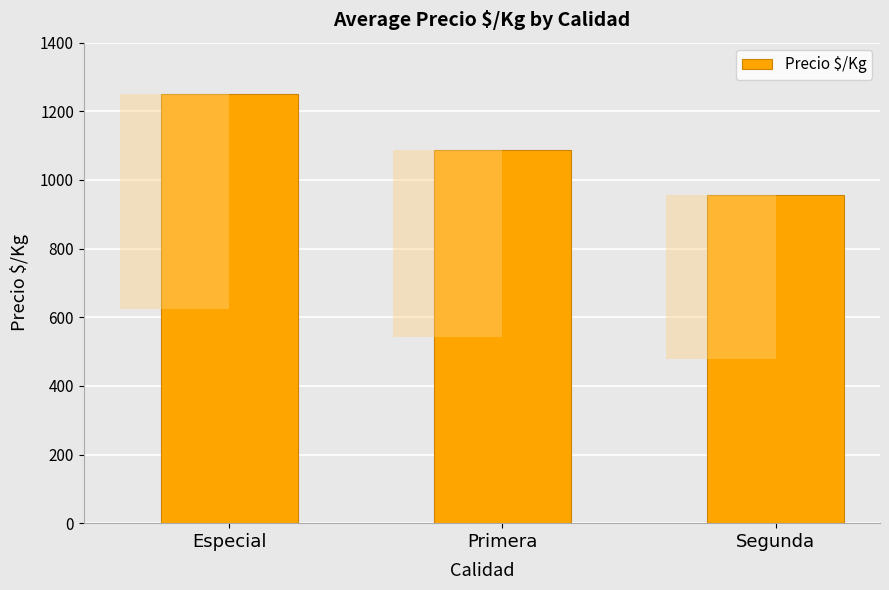

What is the change in value from Primera to Segunda?

-129.8